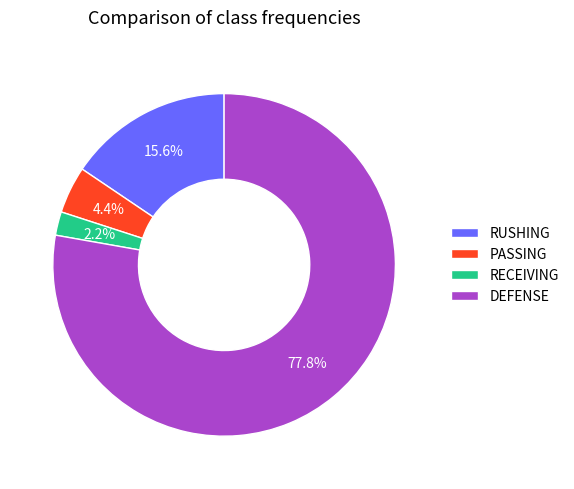

Approximately how many times larger is the value at PASSING compared to RECEIVING?

2.0